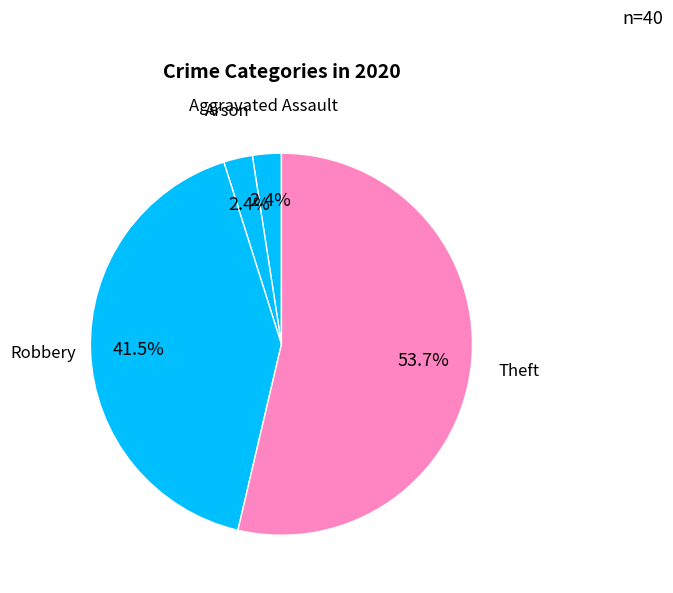

What is the majority slice?

Theft